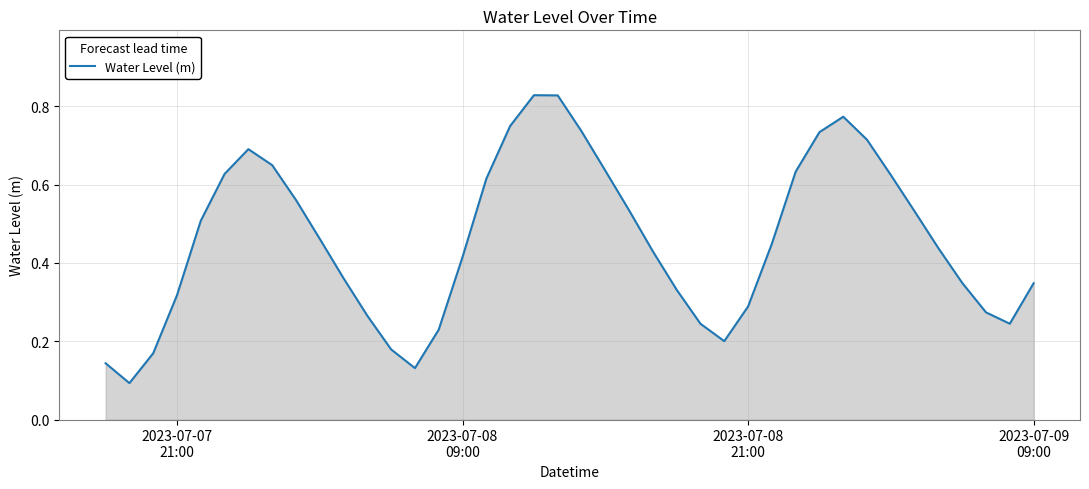

Does the chart have visible grid lines?

Yes